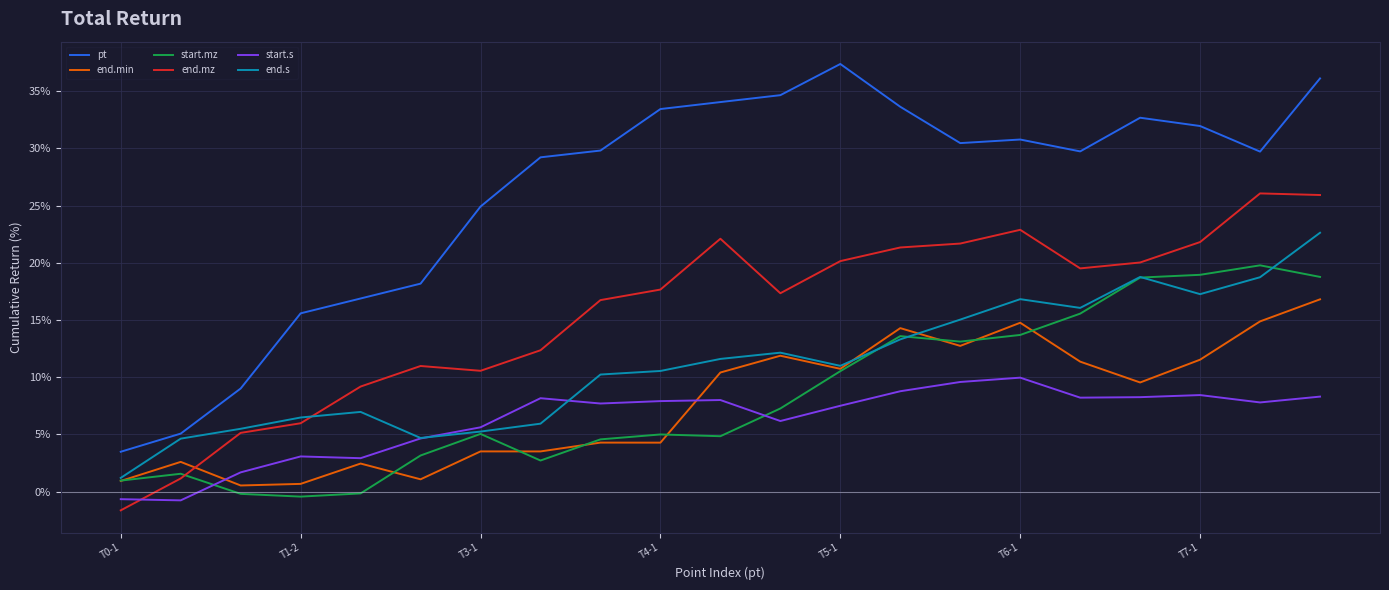

True or false: start.s and pt intersect in this chart.

False